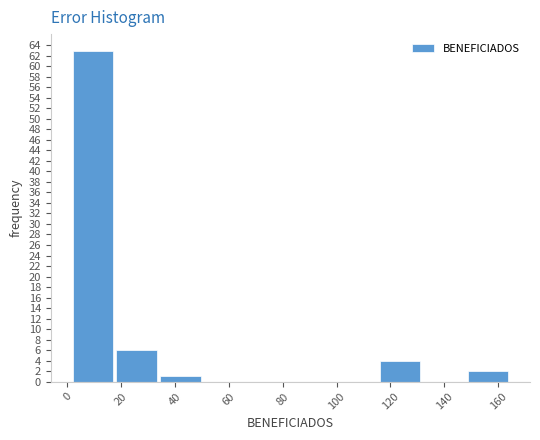

Reading left to right, list every bar in this chart as the range it spans on the x-axis followed by its height. Neither the bar edges nor the heights are printed on the chart, so give them approximately, as read against the axes.

2 to 18: 63
18 to 34: 6
34 to 50: 1
50 to 68: 0
68 to 84: 0
84 to 100: 0
100 to 116: 0
116 to 132: 4
132 to 148: 0
148 to 166: 2